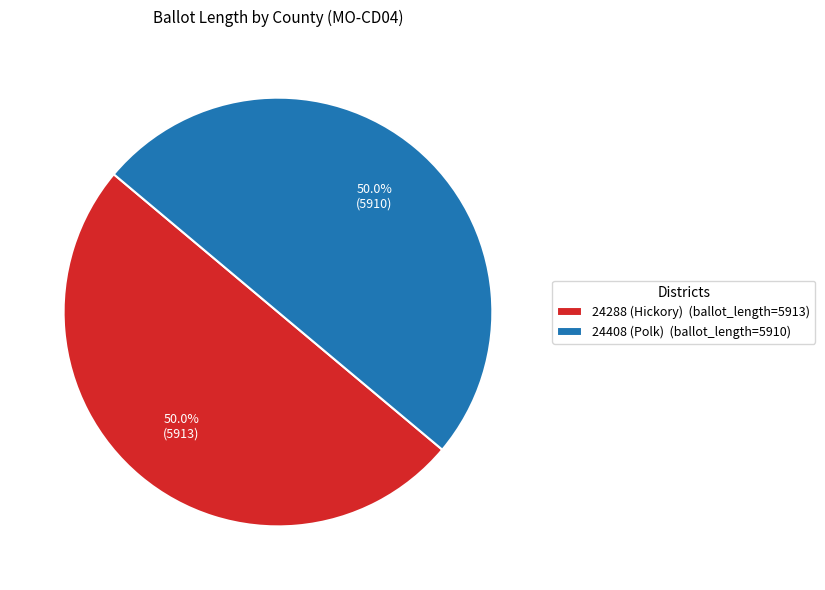

The 24288 (Hickory) slice represents 39% of the pie. True or false?

False